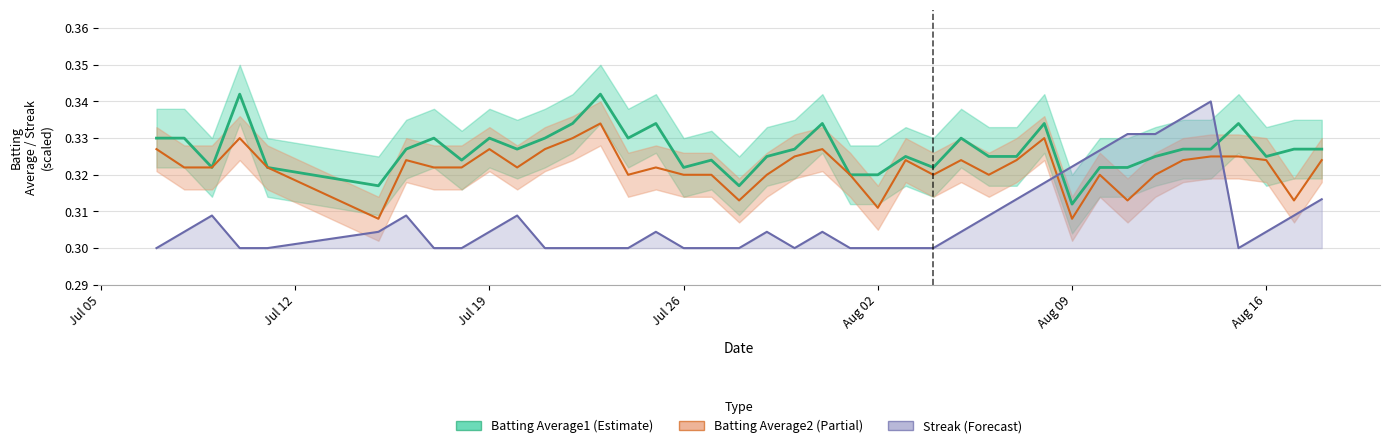

List the series in order of their overall mean, lowest first.

Streak, Batting Average2, Batting Average1